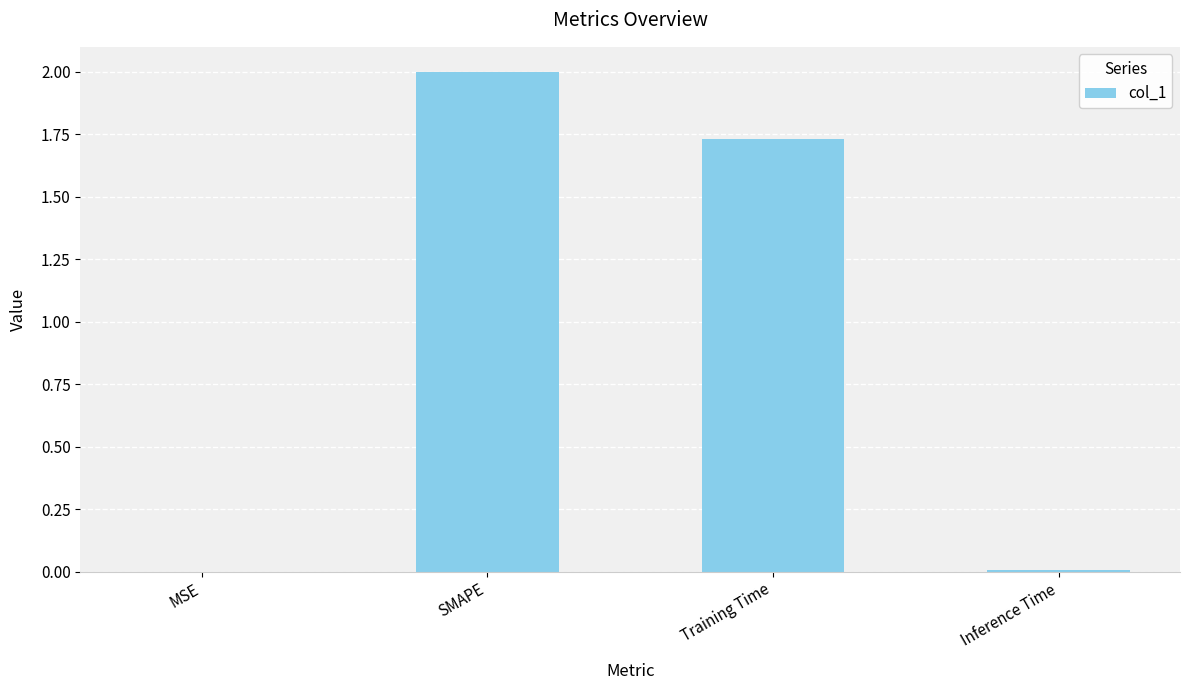

Count the number of values greater than 1.

2